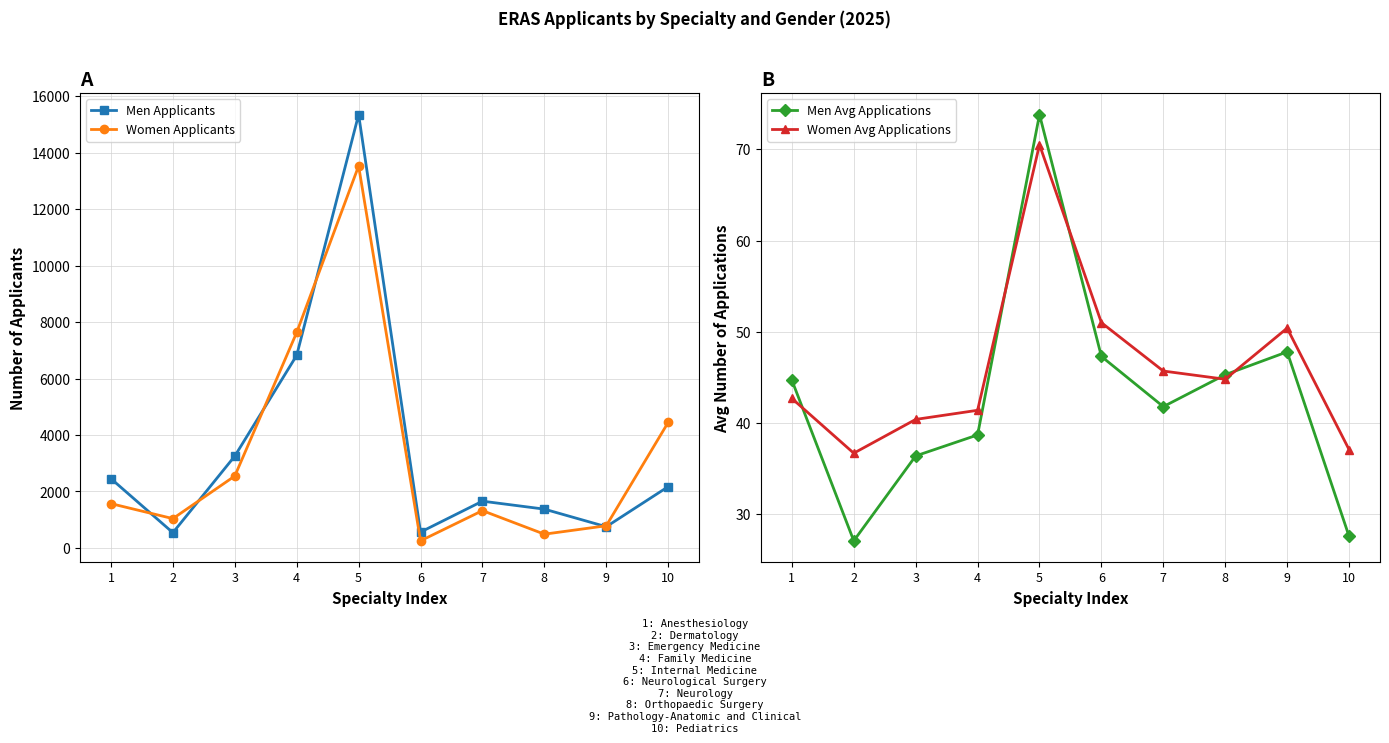

True or false: Women Applicants and Women Avg Applications intersect in this chart.

False